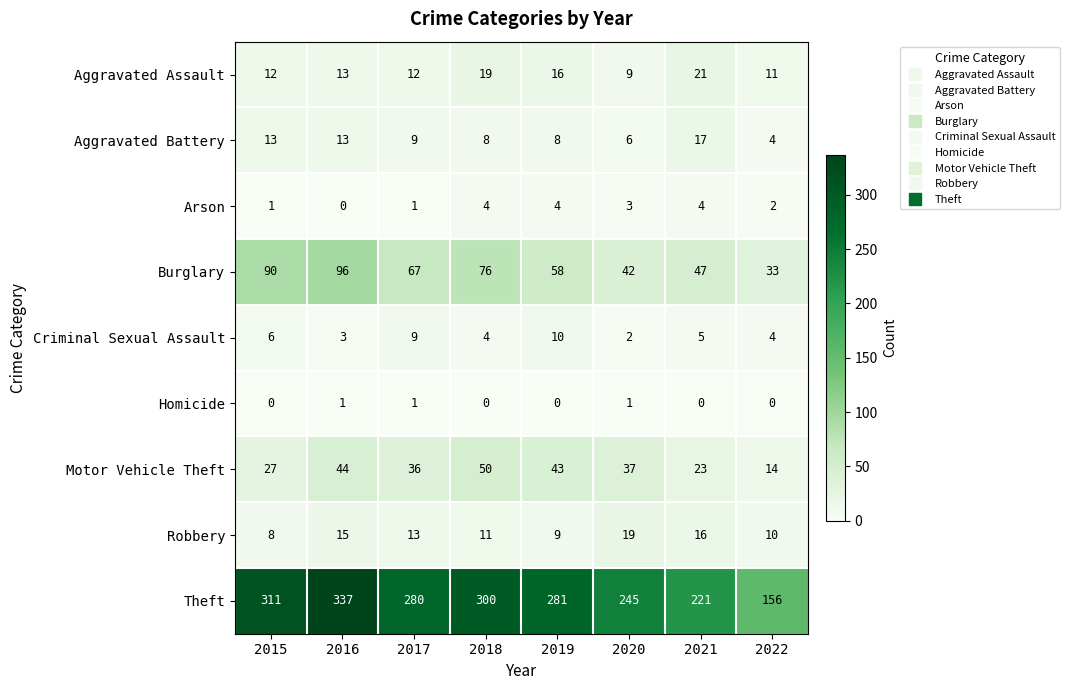

Which series has the widest spread of values?

Theft